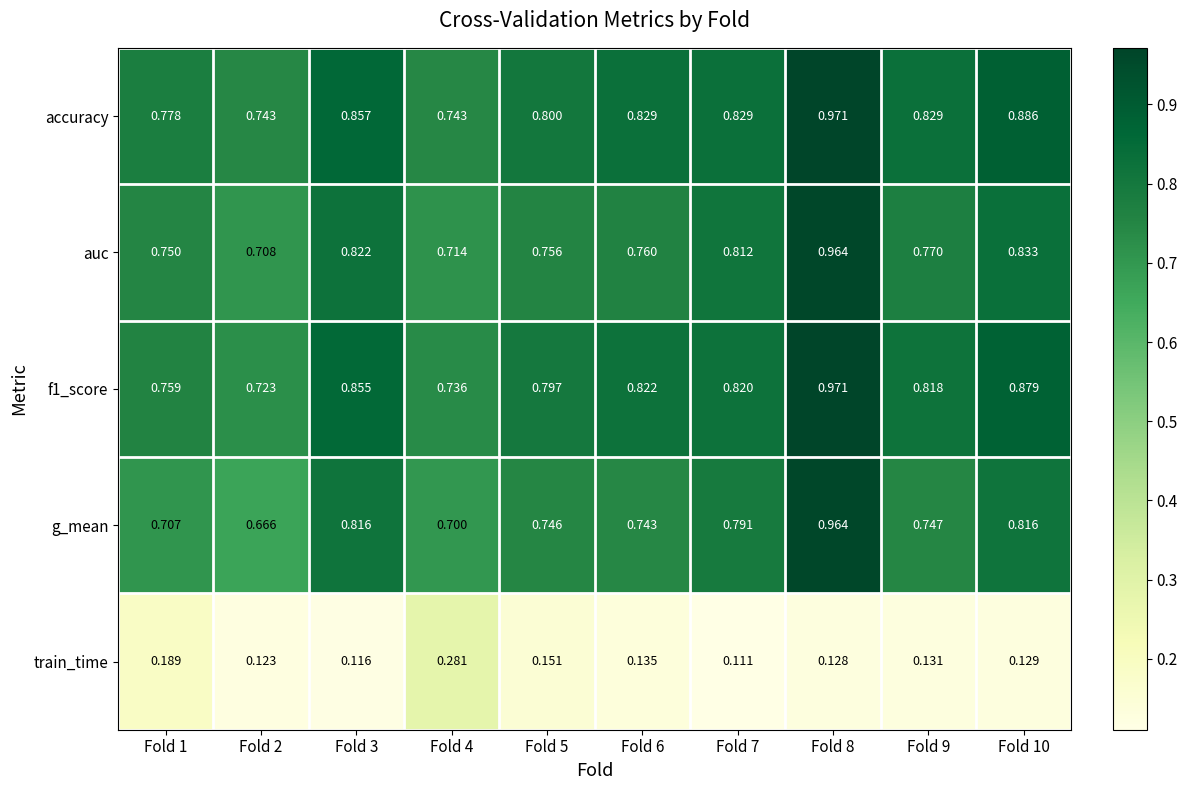

Which series has the widest spread of values?

g_mean